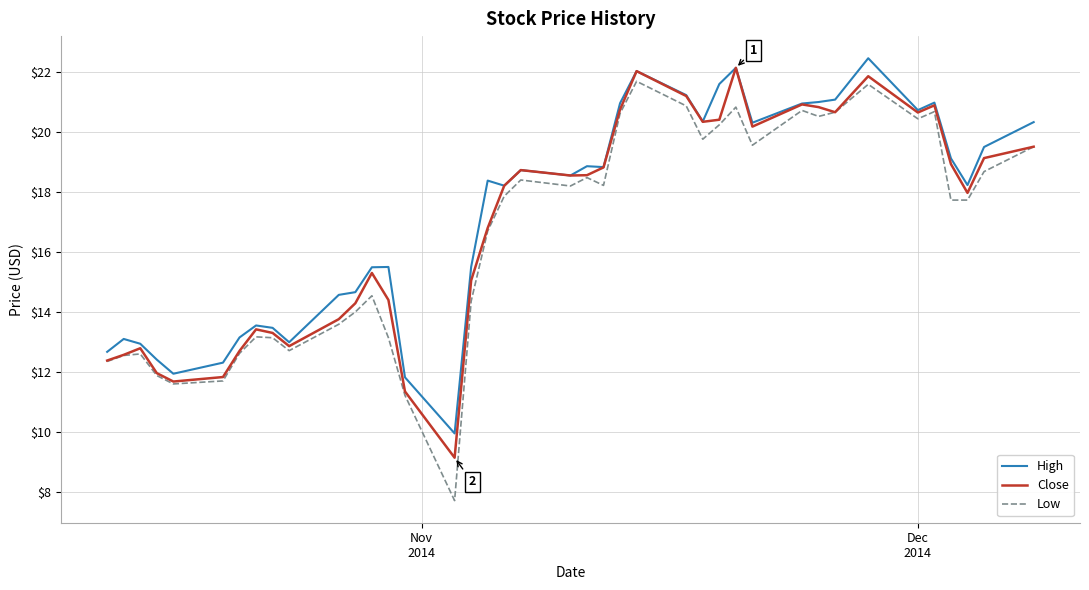

What is the minimum value for Low?

7.7